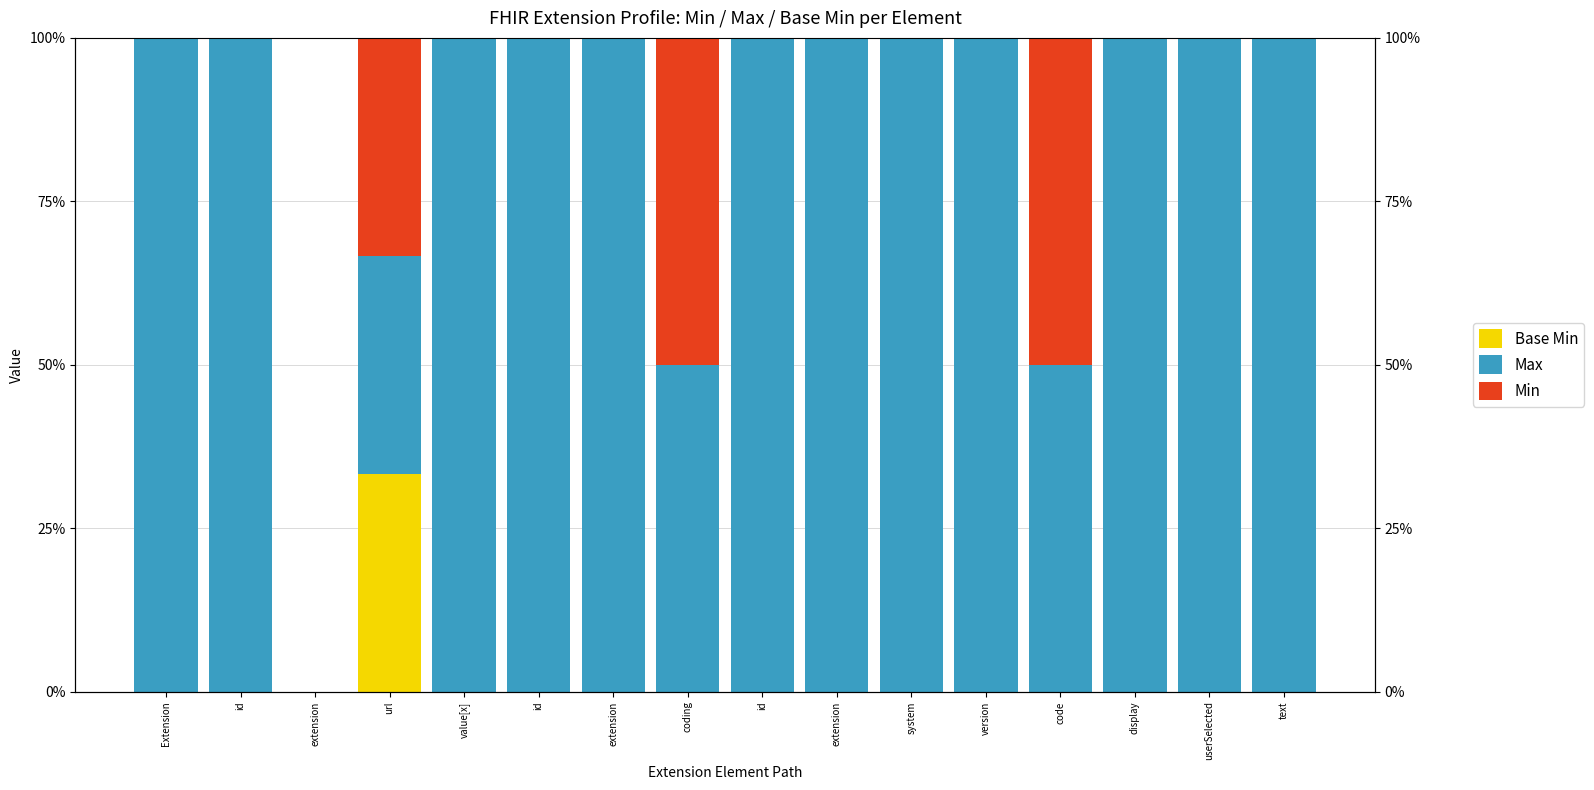

Which series has the largest total across all categories?

Max